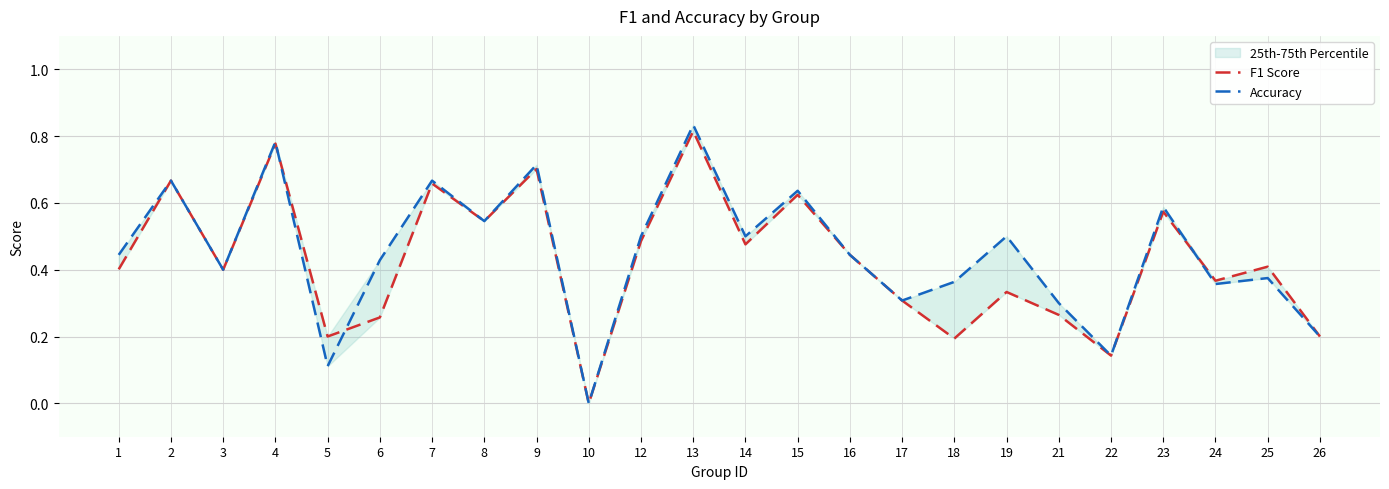

List the series in order of their peak value, highest first.

Accuracy, F1 Score